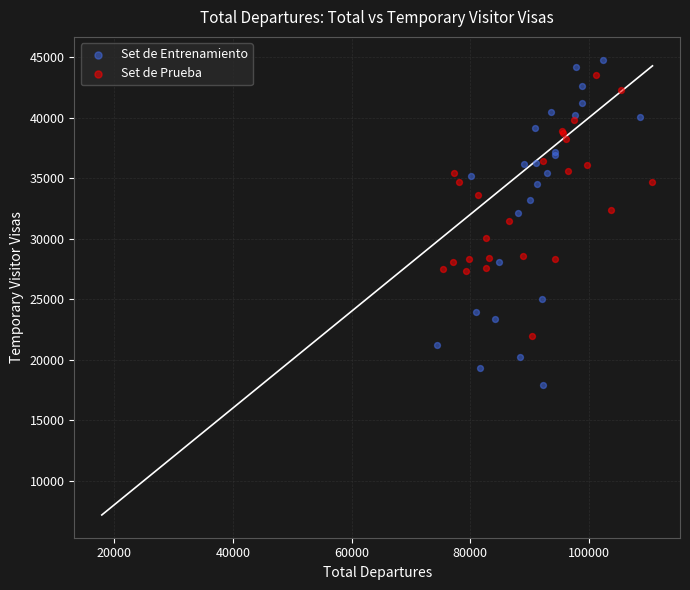

Which series has the widest spread of Y values?

Set de Entrenamiento